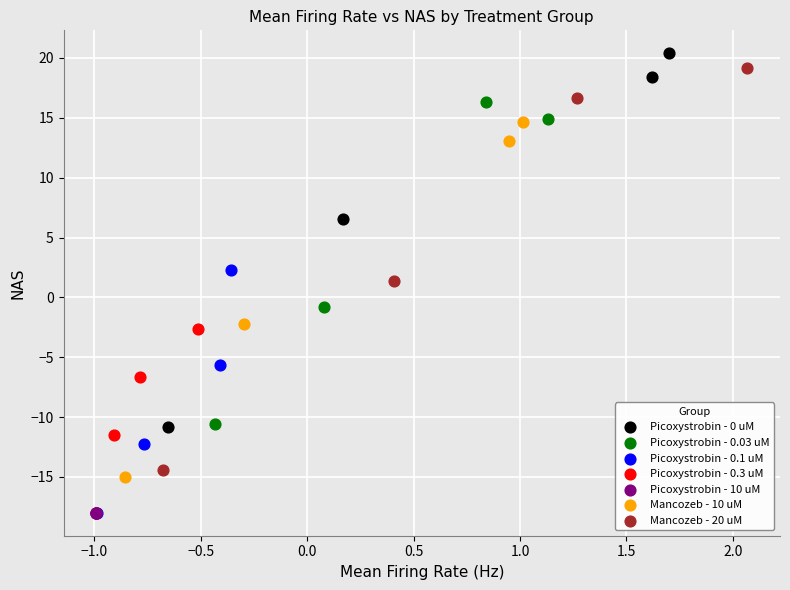

What are all the series names shown in the legend?

Picoxystrobin - 0 uM, Picoxystrobin - 0.03 uM, Picoxystrobin - 0.1 uM, Picoxystrobin - 0.3 uM, Picoxystrobin - 10 uM, Mancozeb - 10 uM, Mancozeb - 20 uM